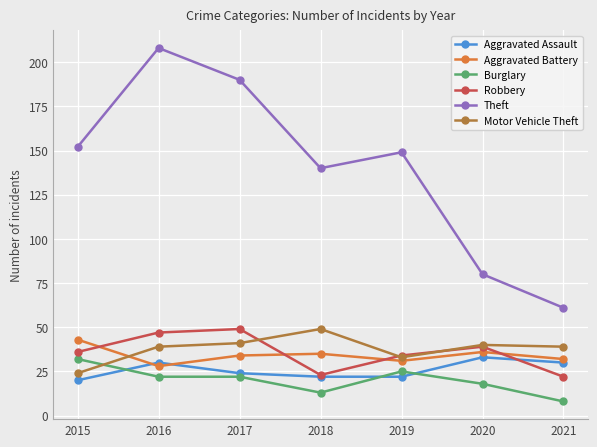

Reading right to left, extract all data points from this chart.

Aggravated Assault: 2021=30	2020=33	2019=22	2018=22	2017=24	2016=30	2015=20
Aggravated Battery: 2021=32	2020=36	2019=31	2018=35	2017=34	2016=28	2015=43
Burglary: 2021=8	2020=18	2019=25	2018=13	2017=22	2016=22	2015=32
Robbery: 2021=22	2020=39	2019=34	2018=23	2017=49	2016=47	2015=36
Theft: 2021=61	2020=80	2019=149	2018=140	2017=190	2016=208	2015=152
Motor Vehicle Theft: 2021=39	2020=40	2019=33	2018=49	2017=41	2016=39	2015=24